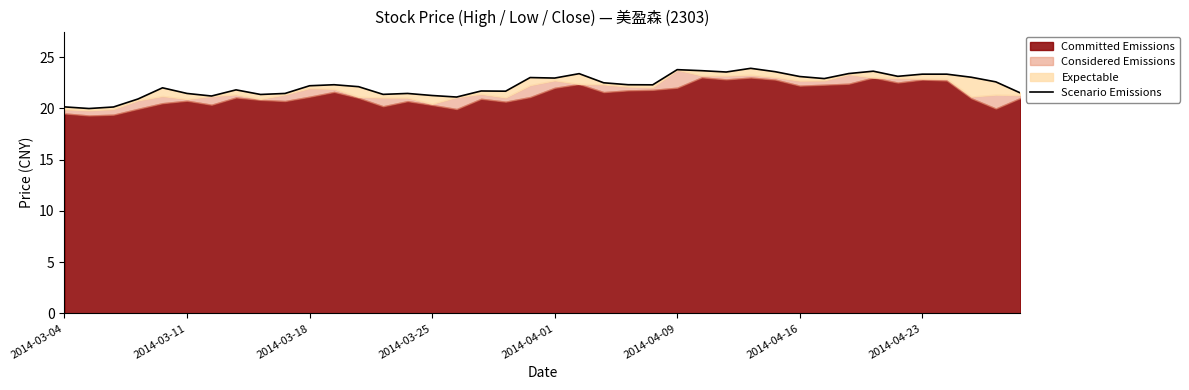

How many lines are shown in the chart?

1